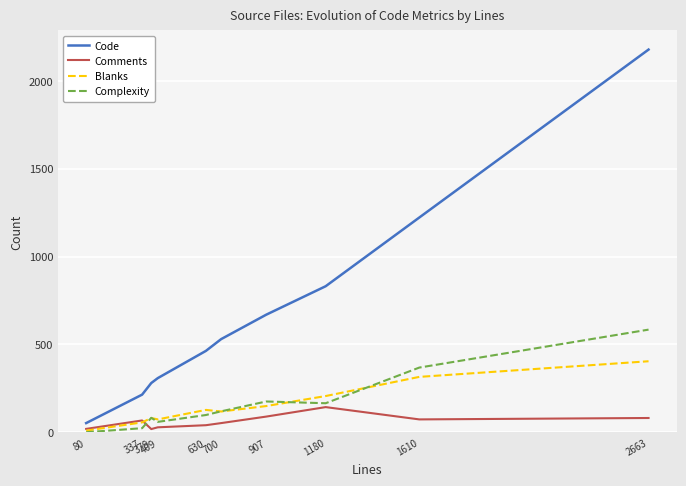

After their last crossing, which series has the higher values: Complexity or Comments?

Complexity